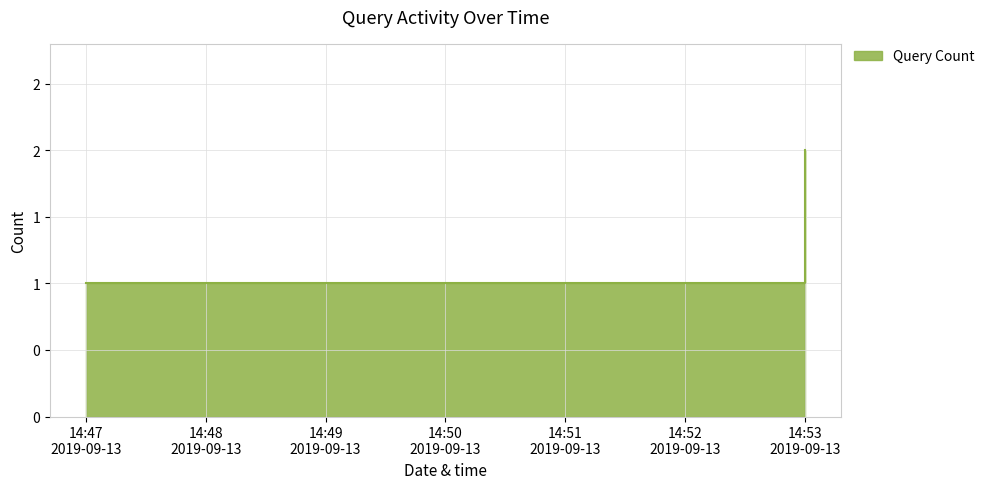

What is the greatest value displayed?

2